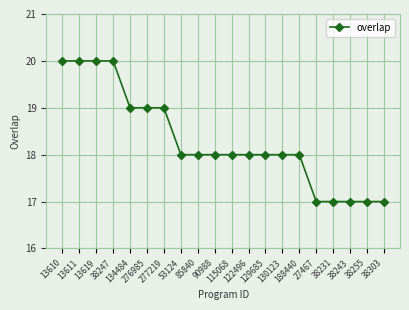

How many distinct data groups are displayed?

1